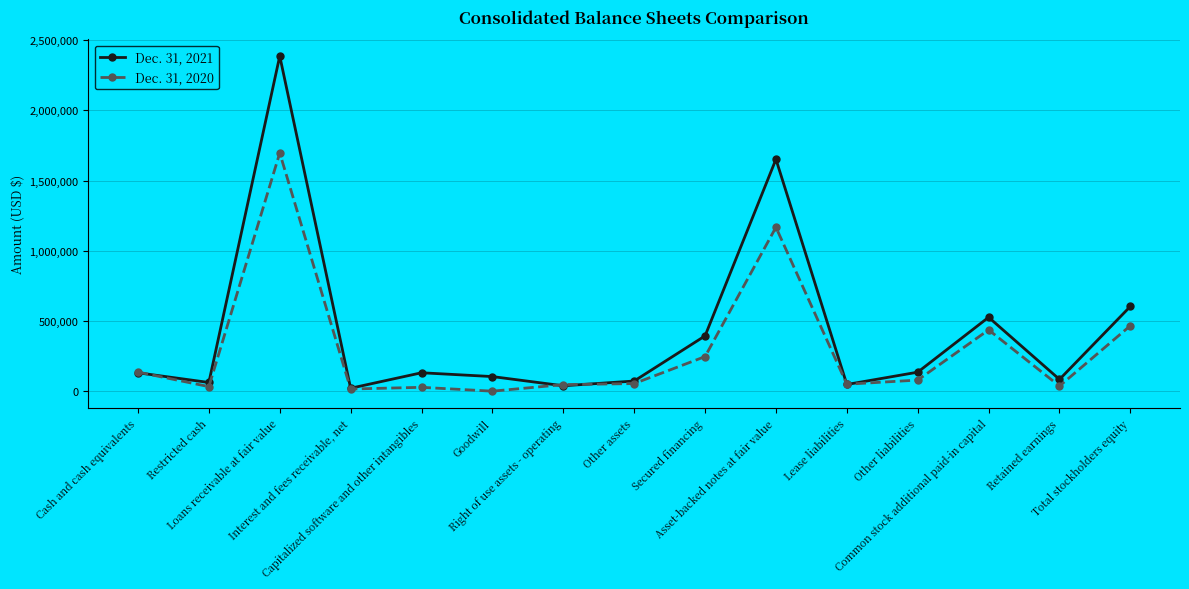

Which series has the largest total across all categories?

Dec. 31, 2021